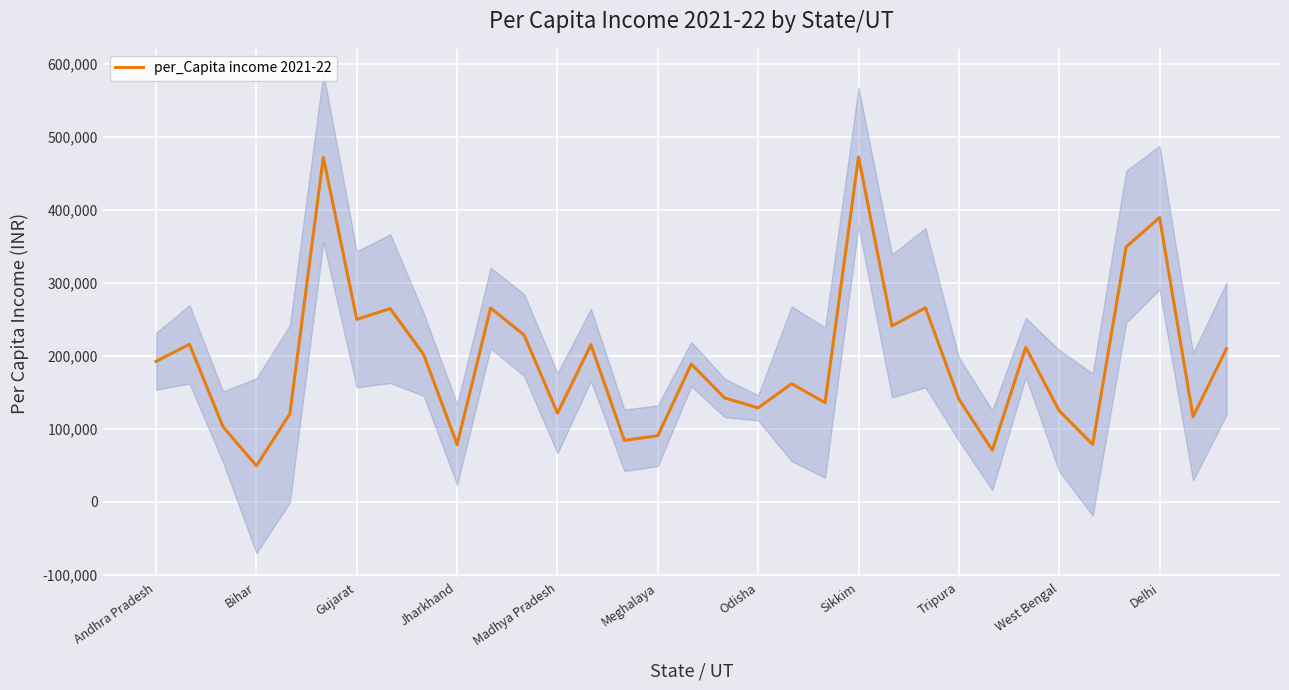

Reading left to right, list all the values displayed in this chart.

192587	215897	102965	49470	120704	472070	250100	264835	201854	78660	265623	228767	121594	215233	84345	90638	188839	142363	128873	161888	135962	472543	241131	265942	140803	70792	211657	124798	78660	349373	389529	116619	209890